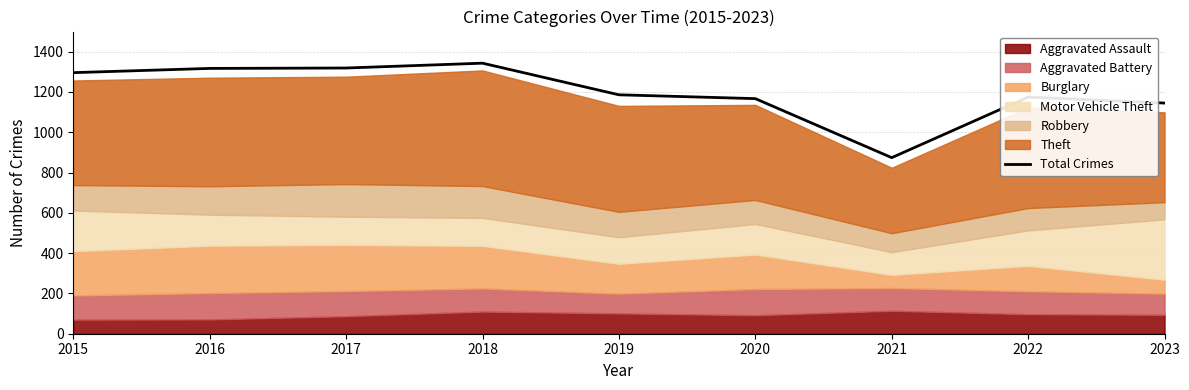

Rank the categories by value from highest to lowest.

2018, 2017, 2016, 2015, 2019, 2022, 2020, 2023, 2021